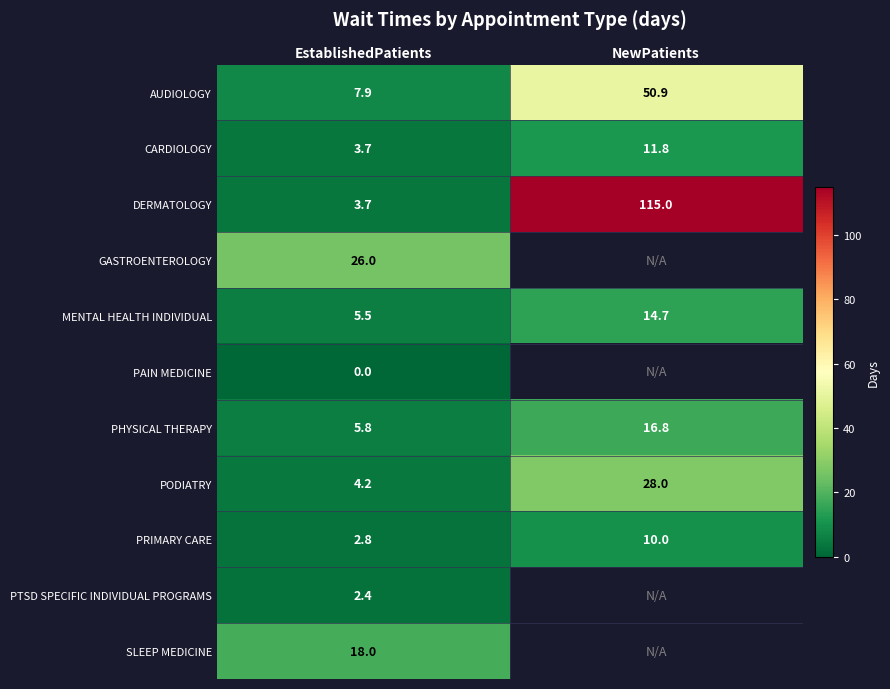

What is the spread (max minus min) of values at NewPatients?

105.0